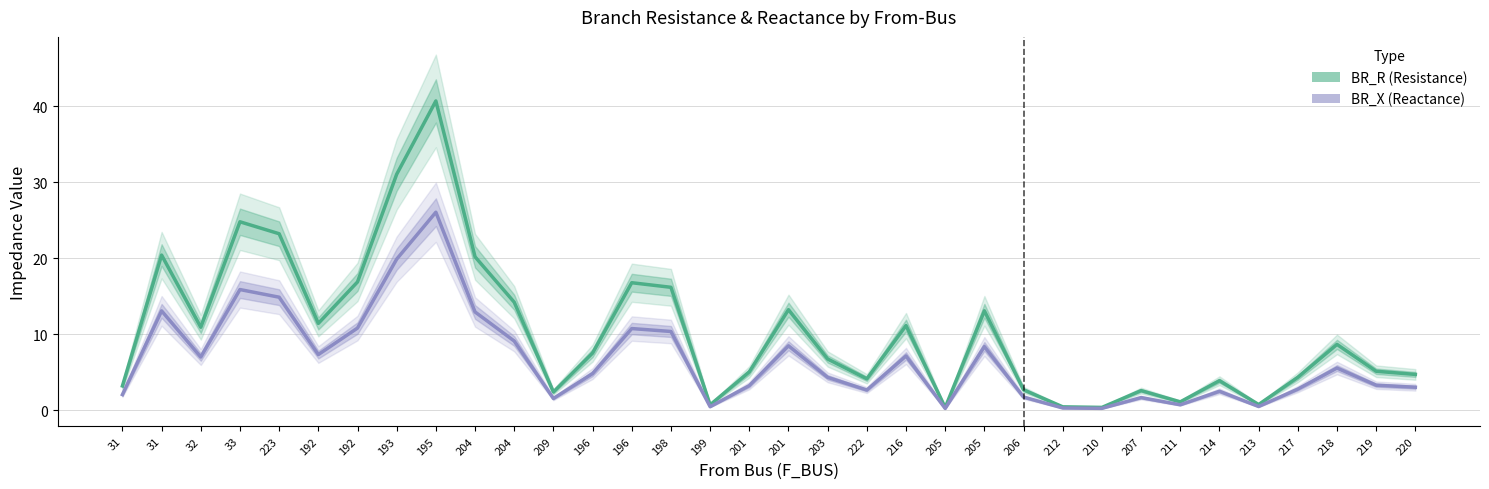

Rank the categories by BR_X (Reactance) value from lowest to highest.

205, 210, 212, 199, 213, 211, 209, 207, 206, 31, 214, 222, 217, 220, 201, 219, 203, 196, 218, 32, 216, 192, 205, 201, 204, 198, 196, 192, 204, 31, 223, 33, 193, 195